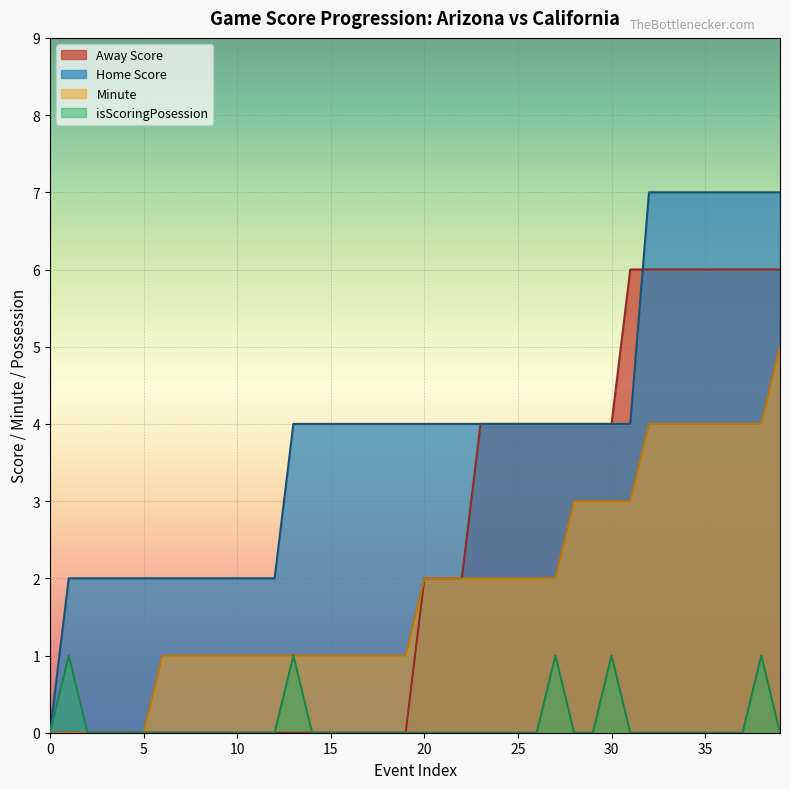

What is the value of the Home Score point at the 31st from the left?

4